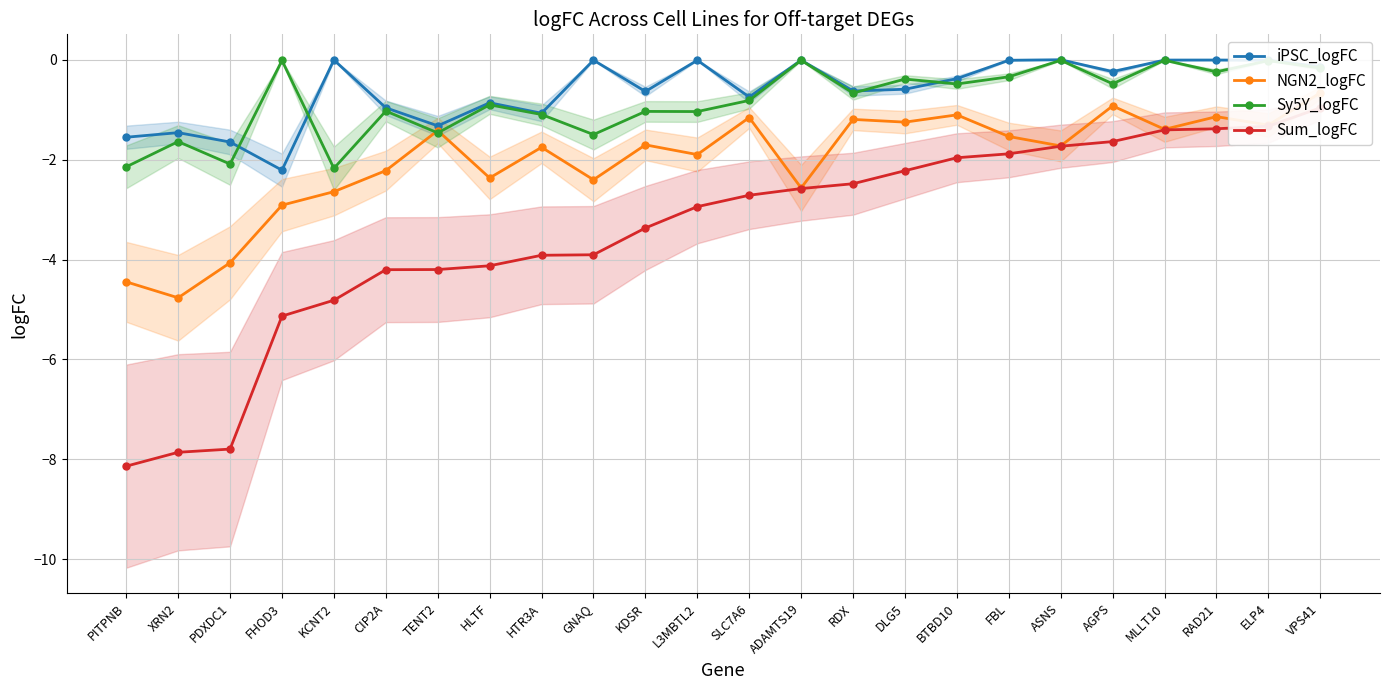

True or false: NGN2_logFC has a value of -8.5 at XRN2.

False